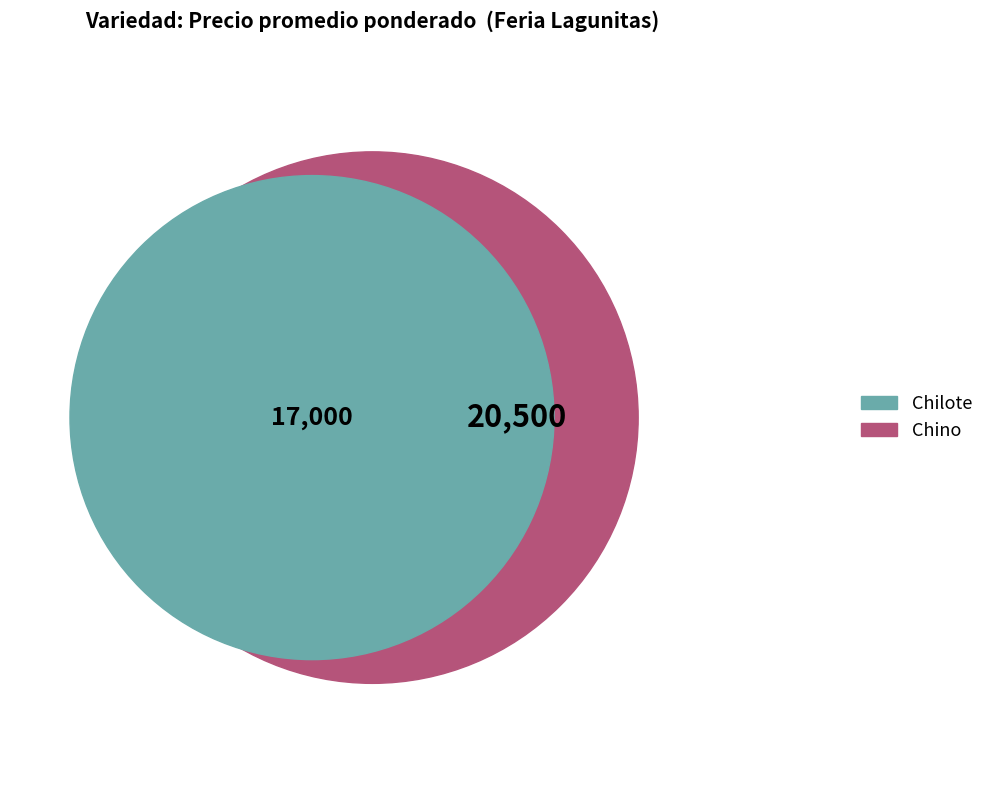

Is it true that Chilote is 45% of the pie?

True